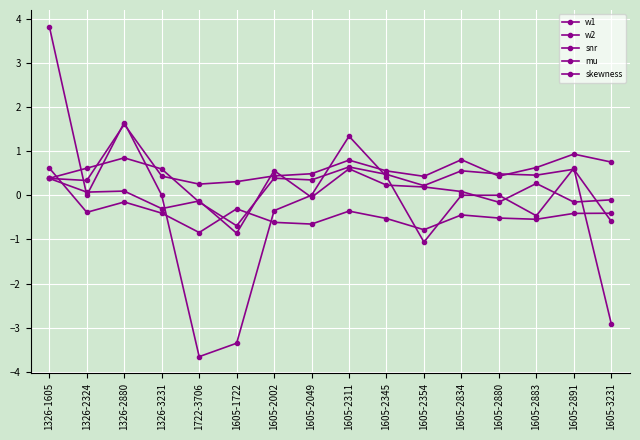

True or false: mu has more than 2 interior local peaks.

True